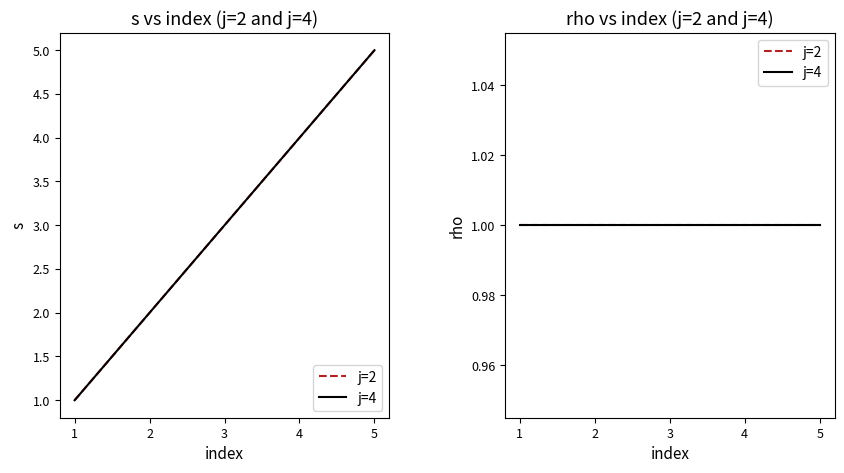

What is the average value of the rho series?

1